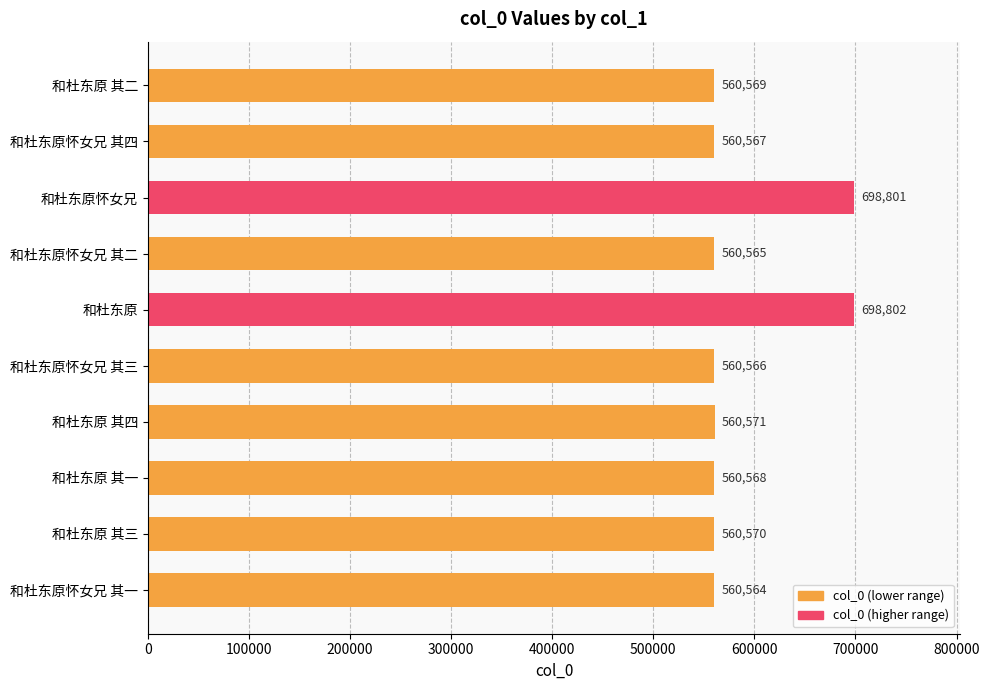

What value does the data have at 和杜东原怀女兄 其一, to the nearest 10?

560560